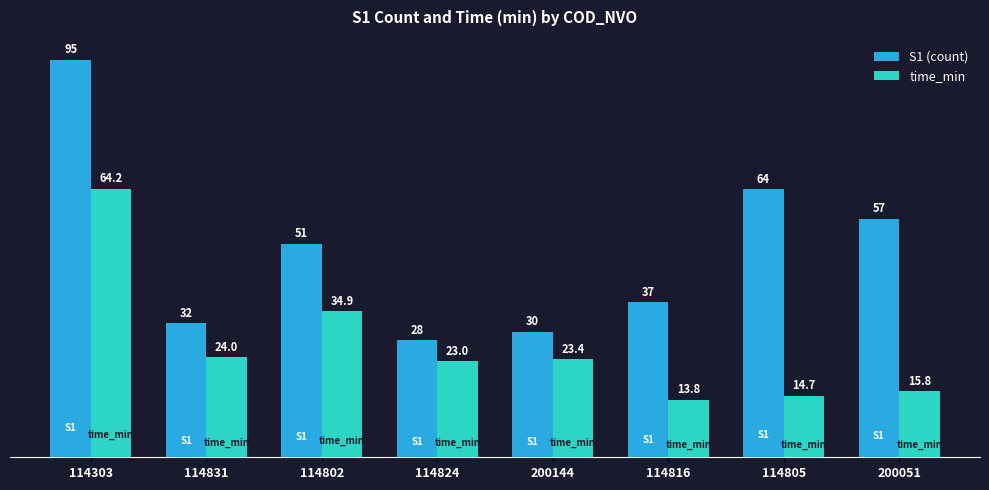

At which label does S1 (count) first exceed 51?

114303